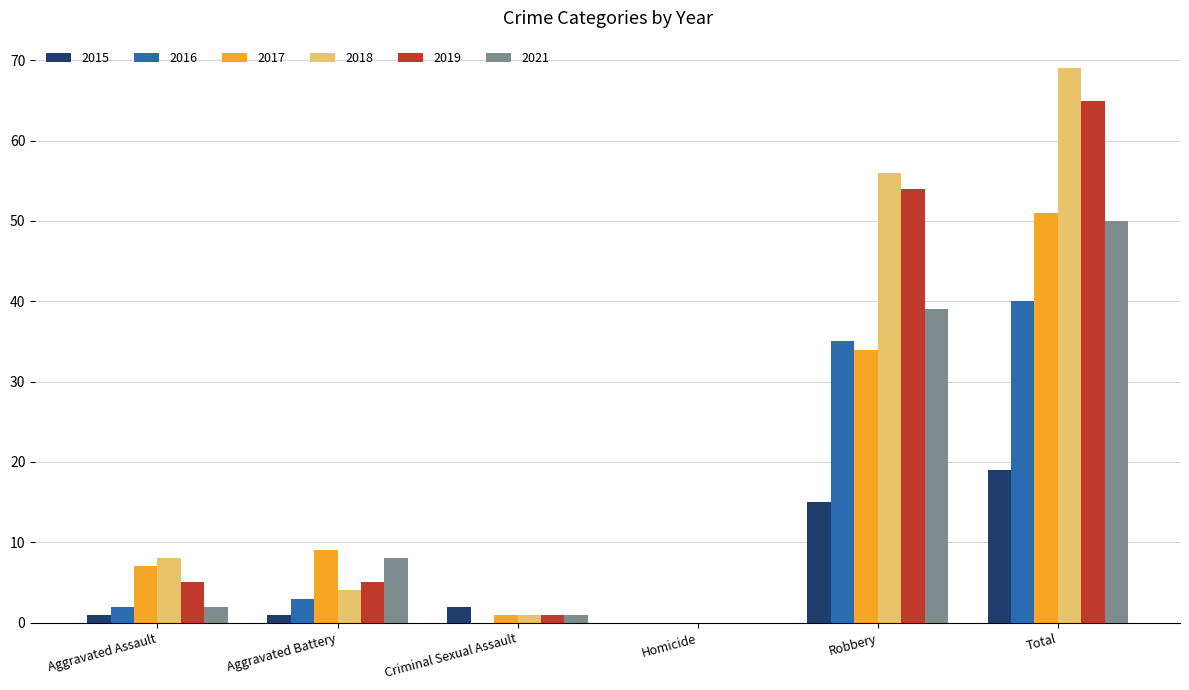

What value does the 2015 series have at Total, to the nearest 10?

20